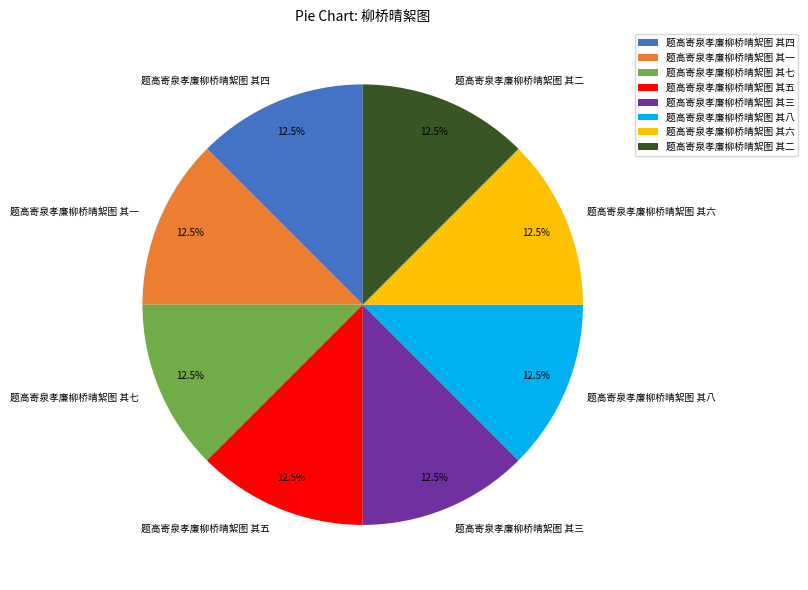

What is the ratio of the value at 题高寄泉孝廉柳桥晴絮图 其五 to the value at 题高寄泉孝廉柳桥晴絮图 其七?

1.0